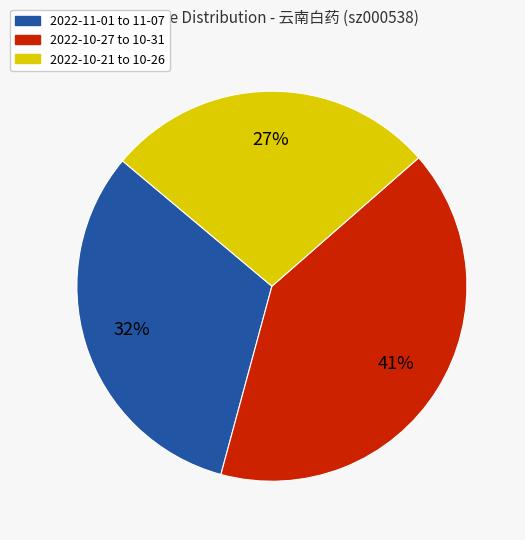

Rank the categories by value from lowest to highest.

2022-10-21 to 10-26, 2022-11-01 to 11-07, 2022-10-27 to 10-31